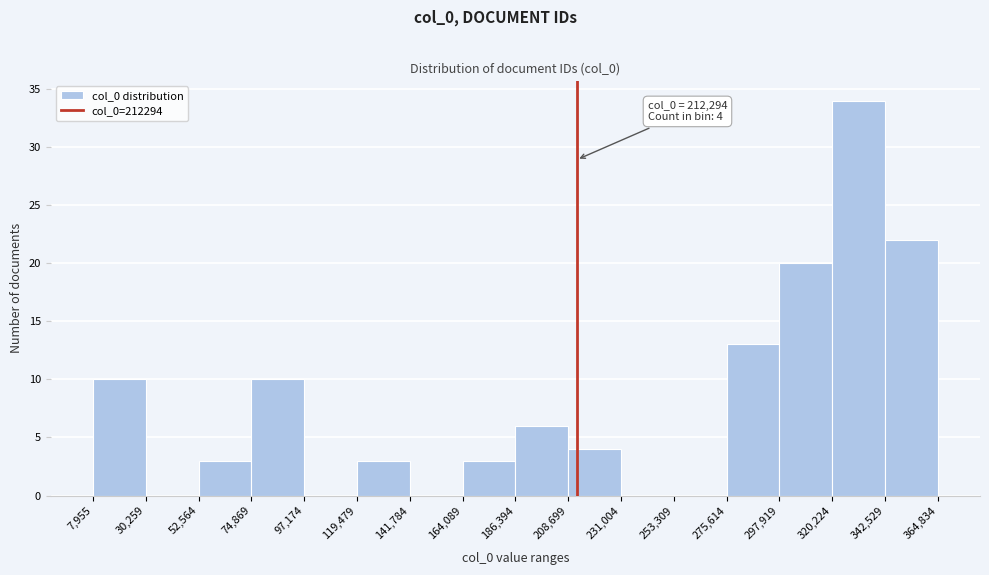

Which range on the x-axis has the tallest bar?

320,224 to 342,529